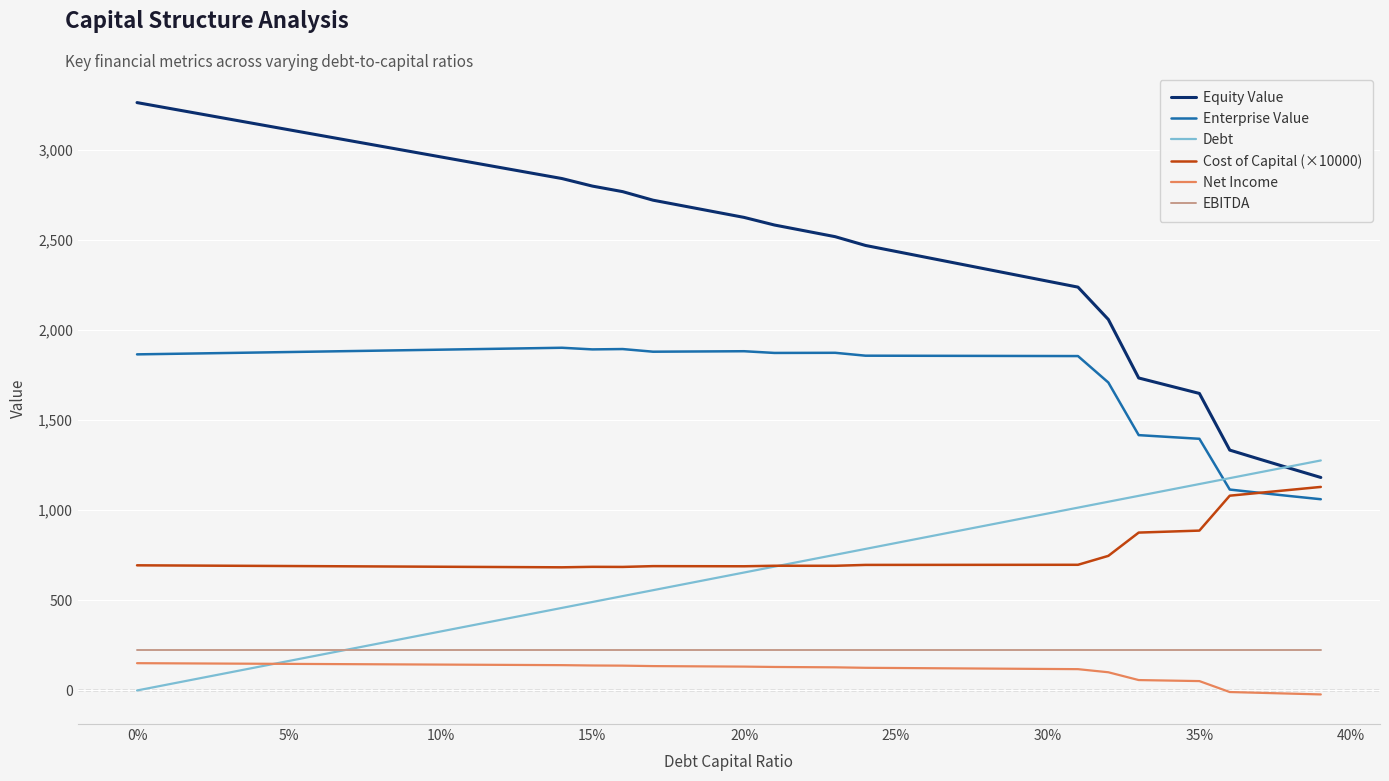

True or false: Cost of Capital (×10000) and Net Income cross at least once.

False